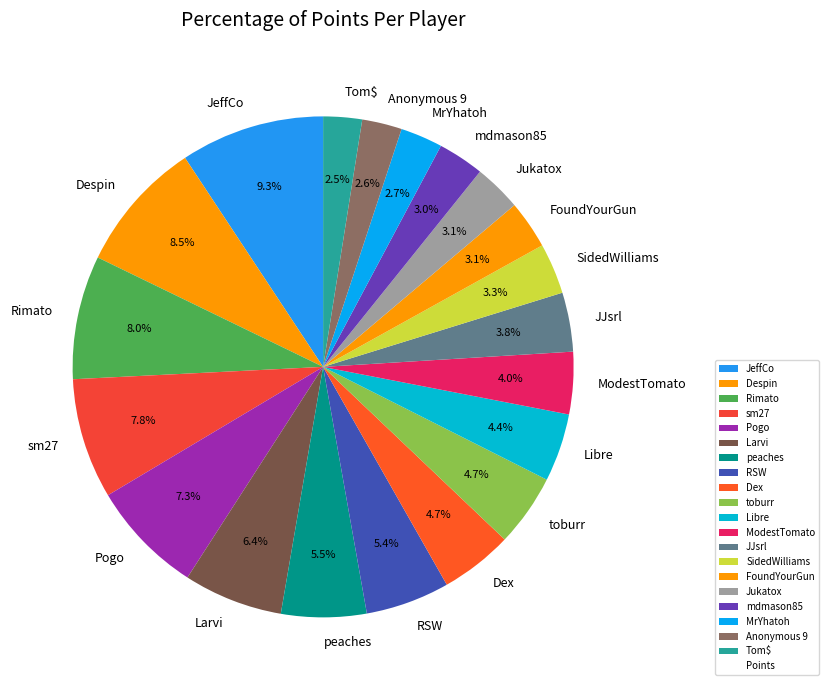

Combined, do Dex and MrYhatoh account for over 50%?

No